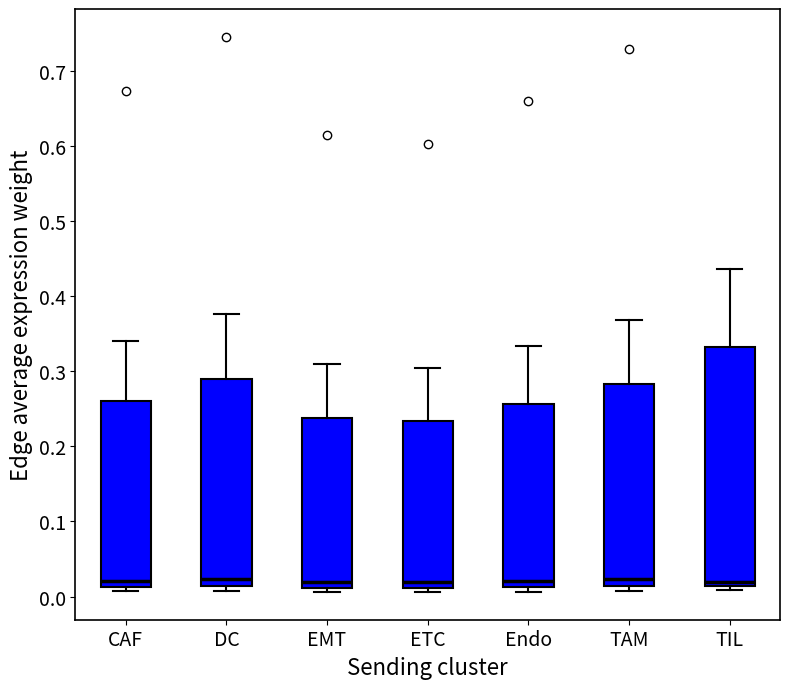

Comparing the boxes themselves (not the whiskers), which one is the tallest?

TIL